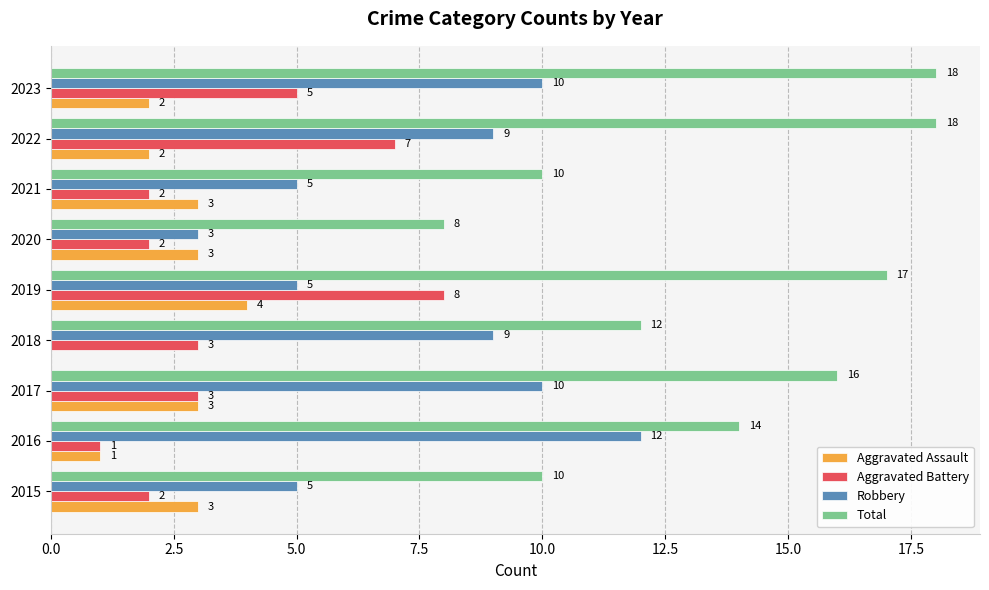

The Robbery series shows 10 at 2023. True or false?

True